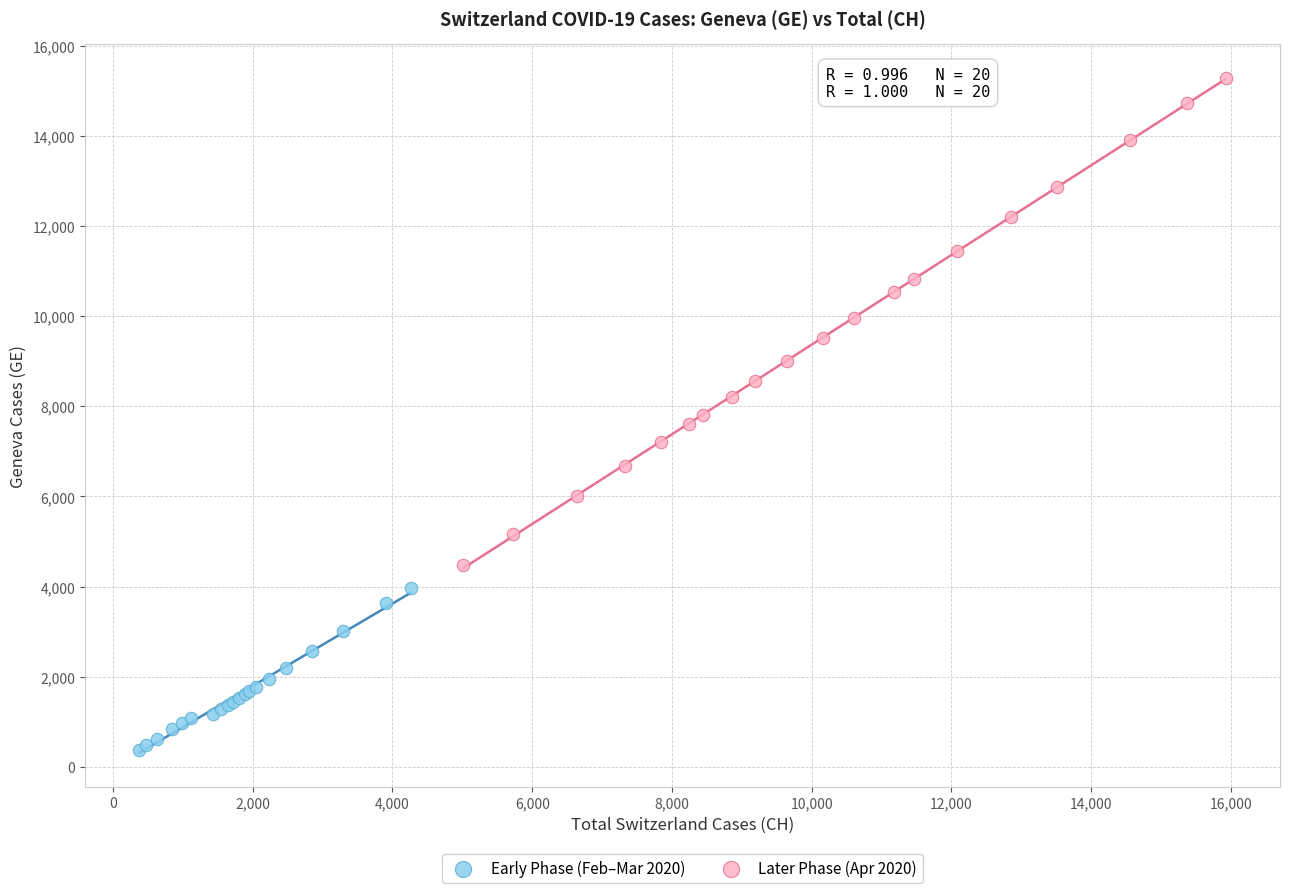

Which series has the widest spread of Y values?

Later Phase (Apr 2020)